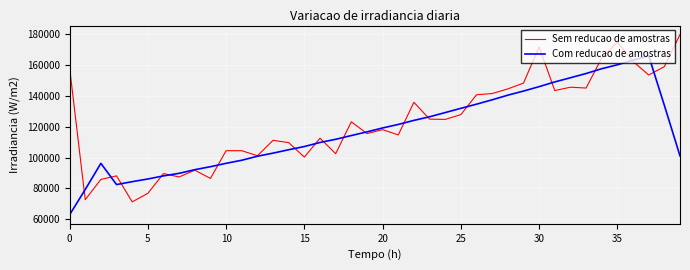

What is the difference between the second highest and minimum values in the Com reducao de amostras series?

100078.6